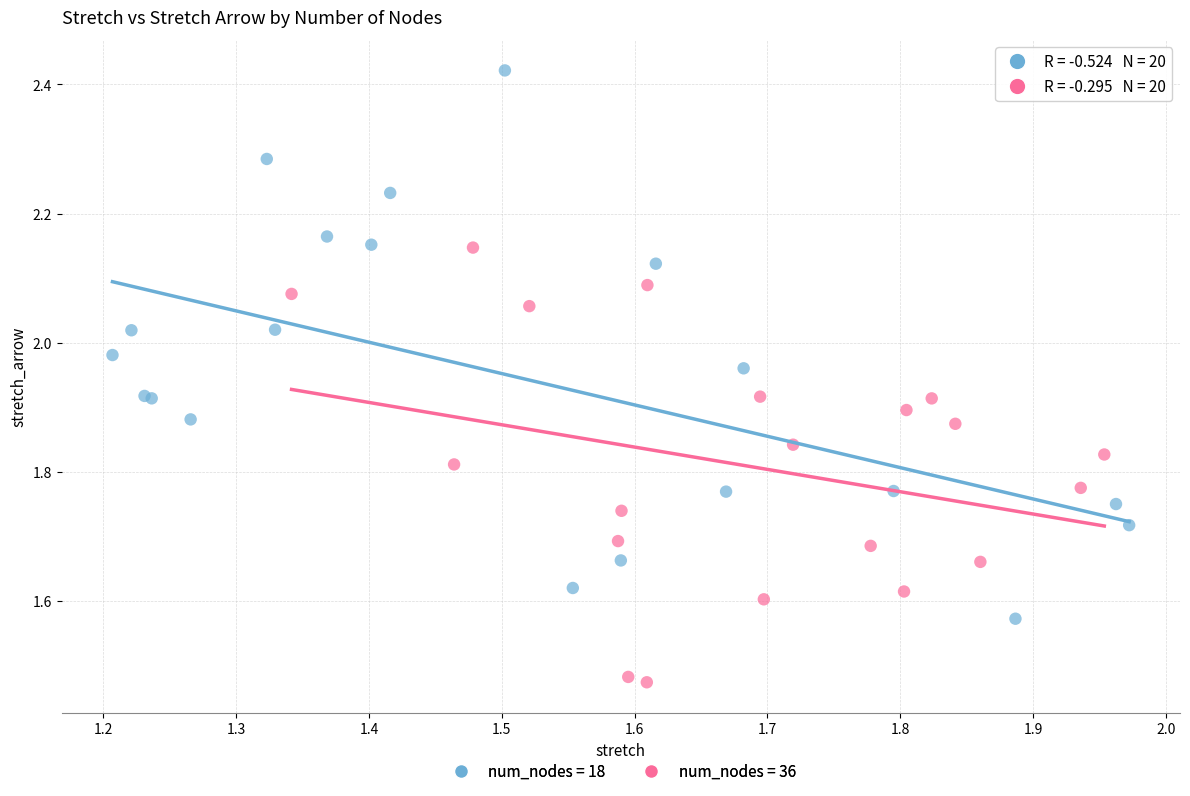

What are all the series names shown in the legend?

num_nodes = 18, num_nodes = 36